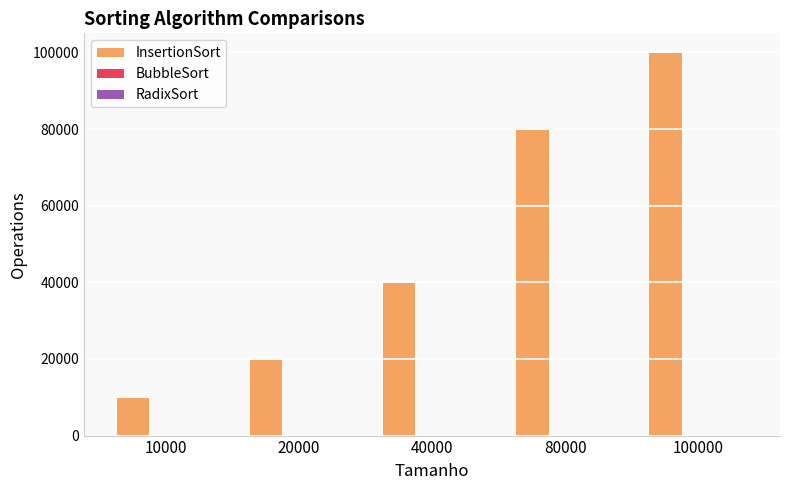

Where is the data nearest to the value 54999?

40000